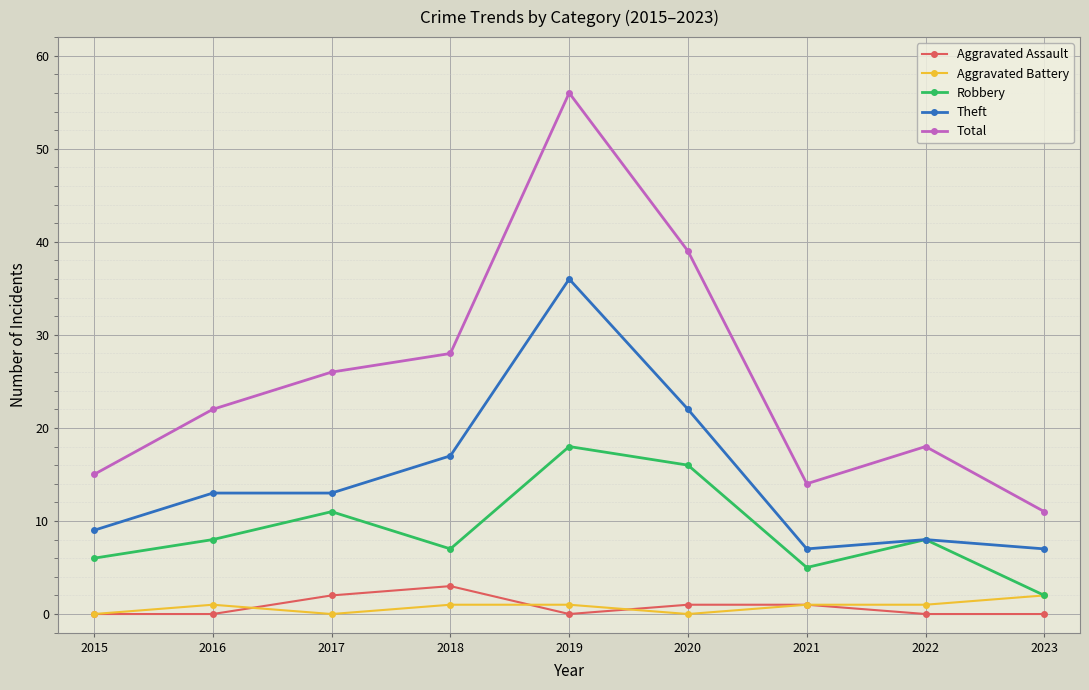

What value does the Robbery series have at 2017?

11